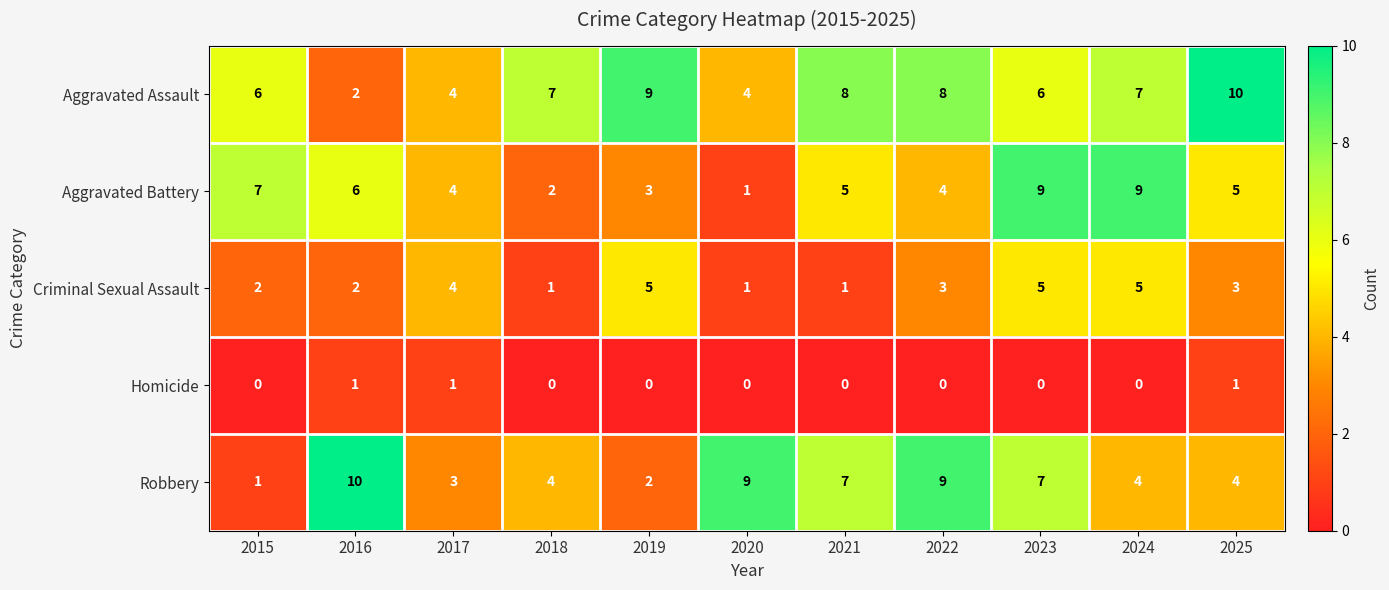

How many categories are shown in the chart?

11